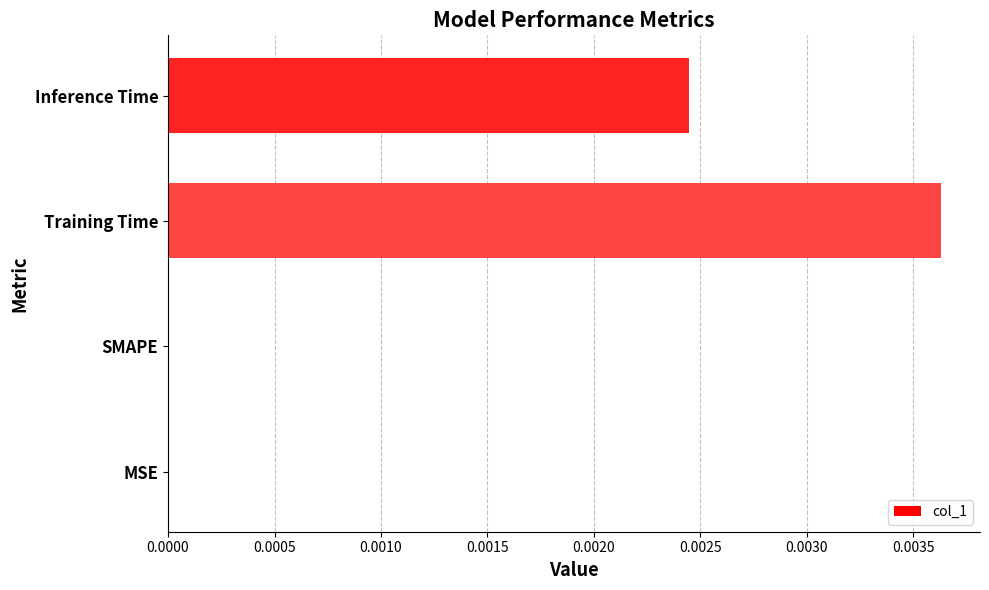

How many distinct data groups are displayed?

1